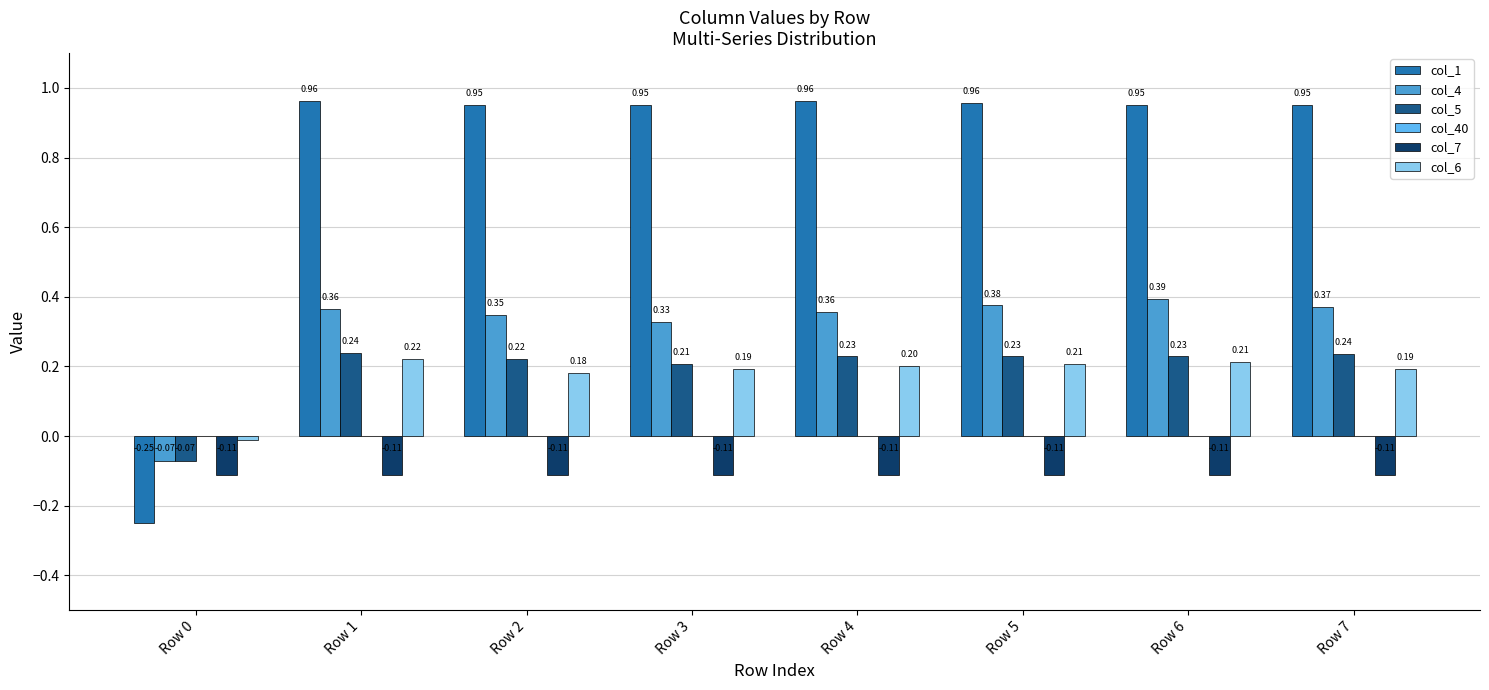

What is the average value of the col_1 series?

0.8